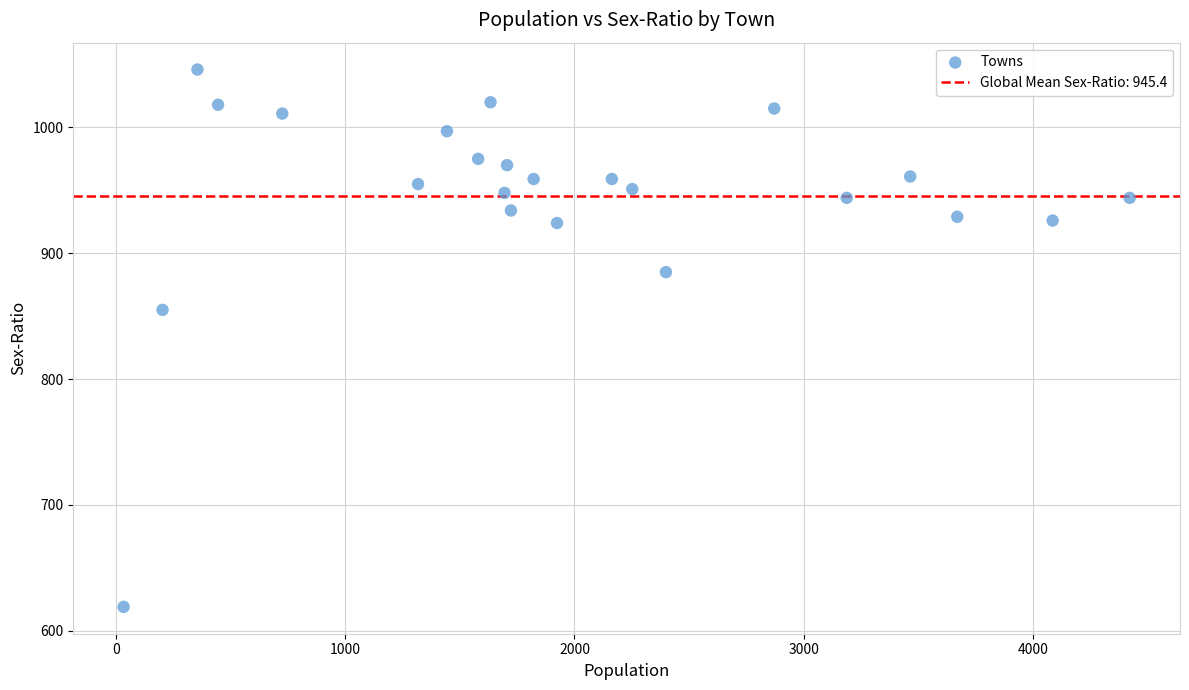

What is the range of X values (max minus min)?

4387